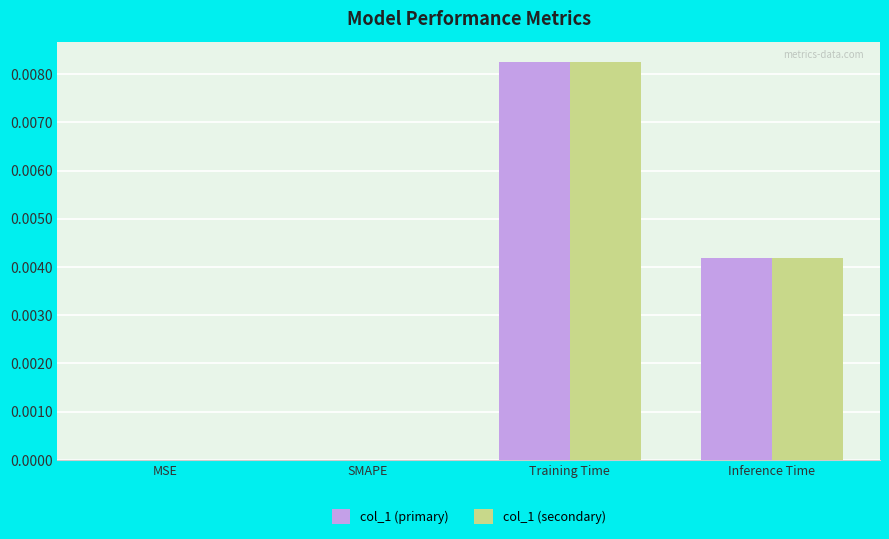

True or false: col_1 (secondary) has a value of 0.0 at Training Time.

True